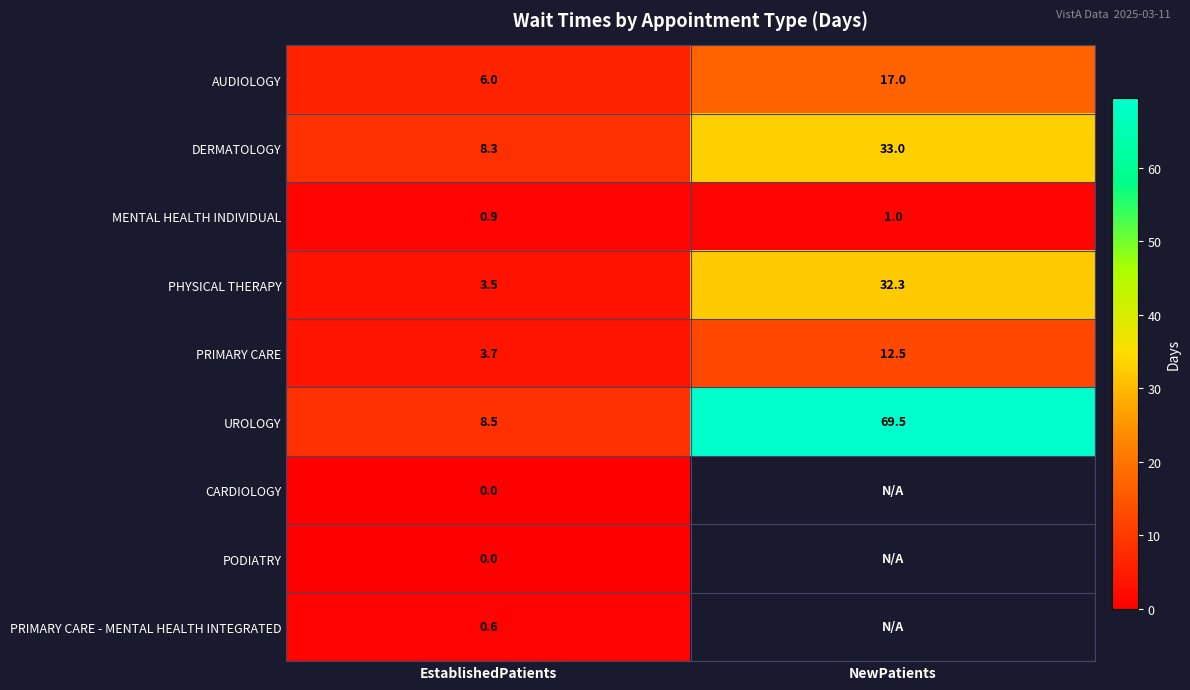

List the labels in order of PRIMARY CARE value, largest first.

NewPatients, EstablishedPatients